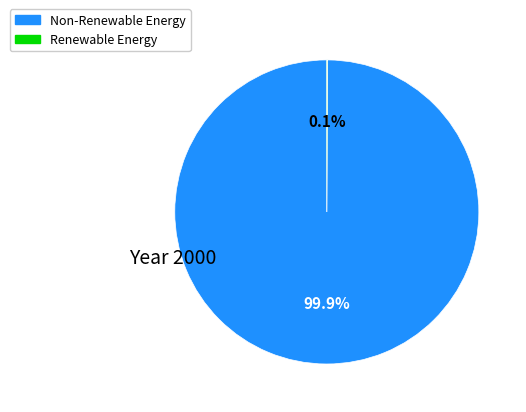

Is there any slice that represents more than half of the pie?

Yes